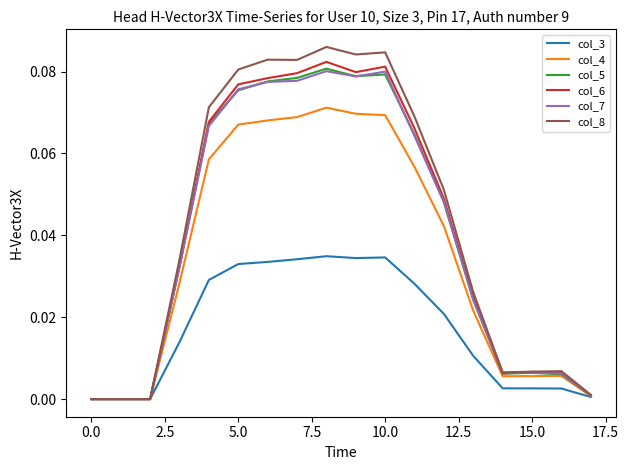

Which series has the widest spread of values?

col_8